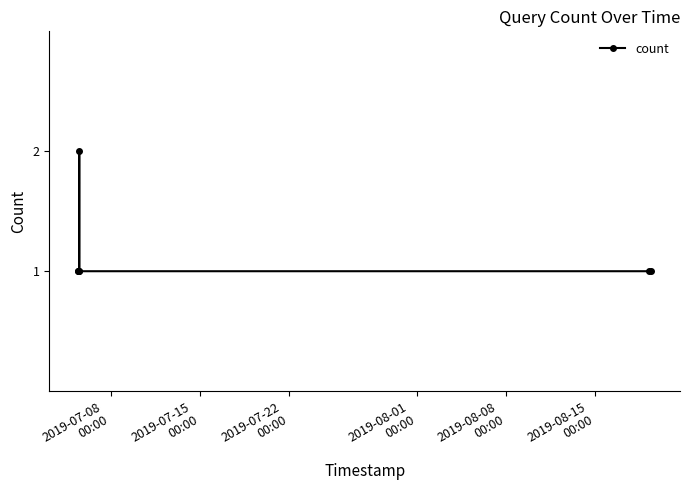

What is the value of the 6th point from the left?

1